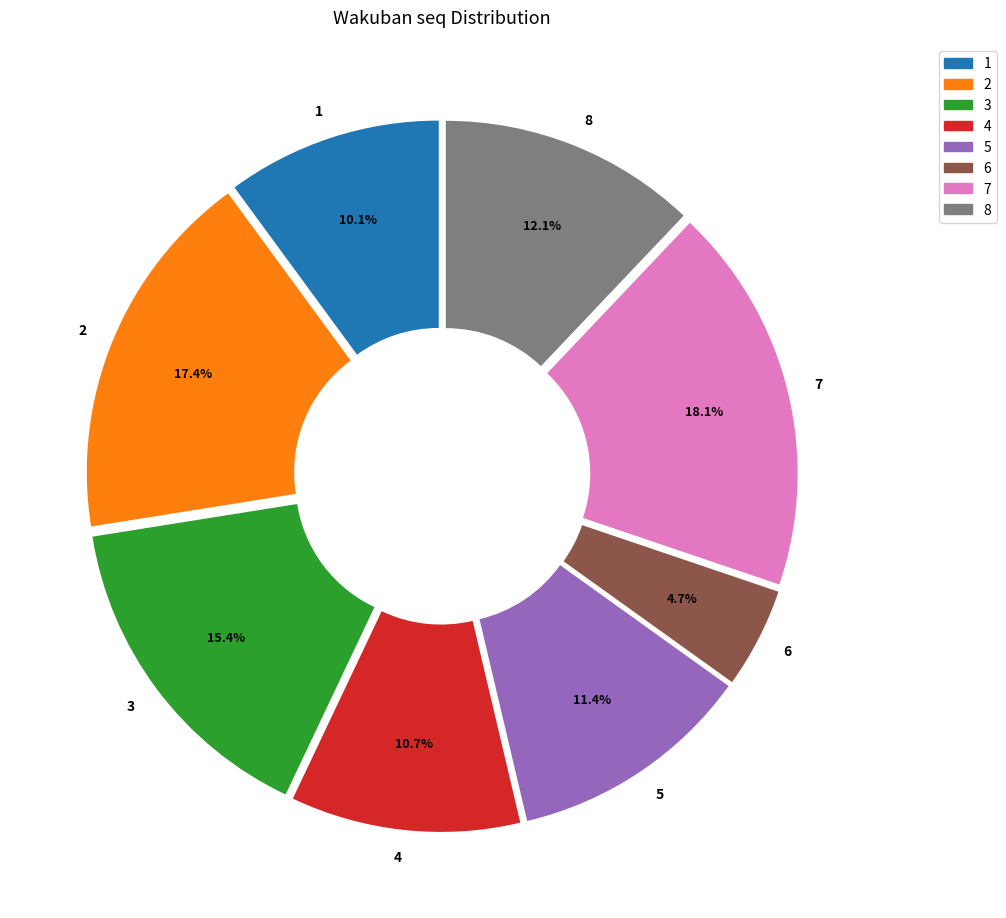

To the nearest percent, what percentage of the pie is 4?

11%